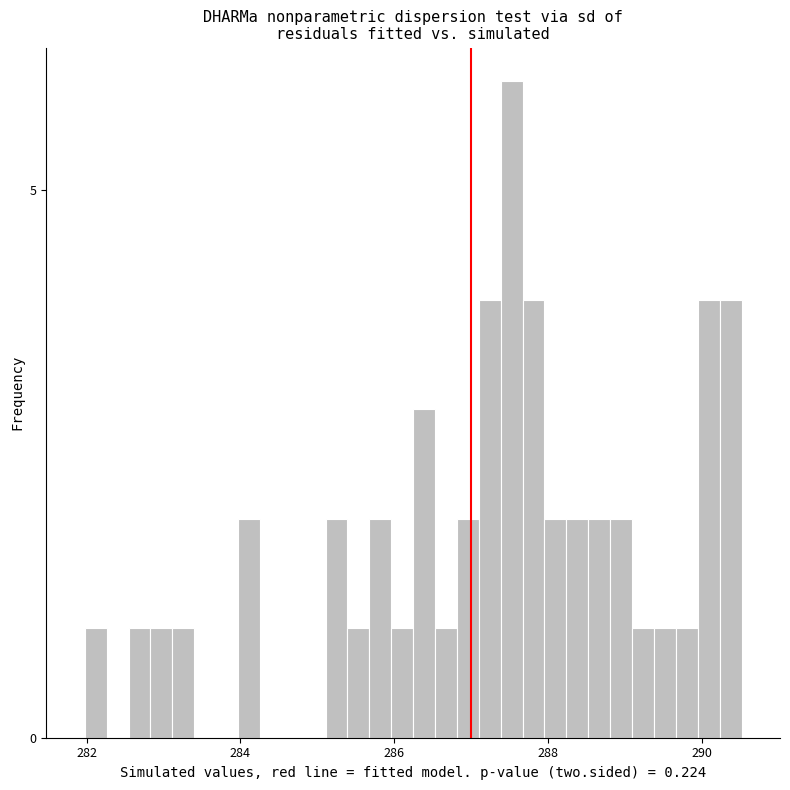

Read against the x-axis, roughly where is the centre of the tallest bar?

287.6